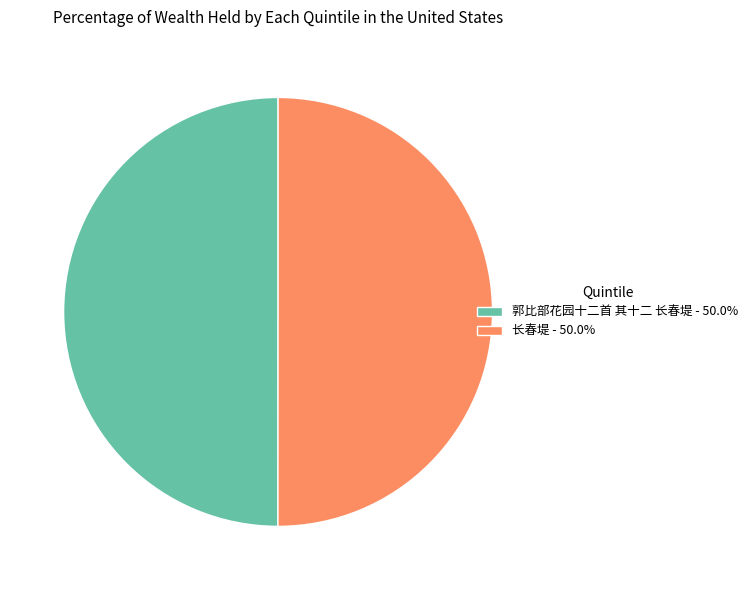

Is the sum of 郭比部花园十二首 其十二 长春堤 - 50.0% and 长春堤 - 50.0% greater than half?

Yes